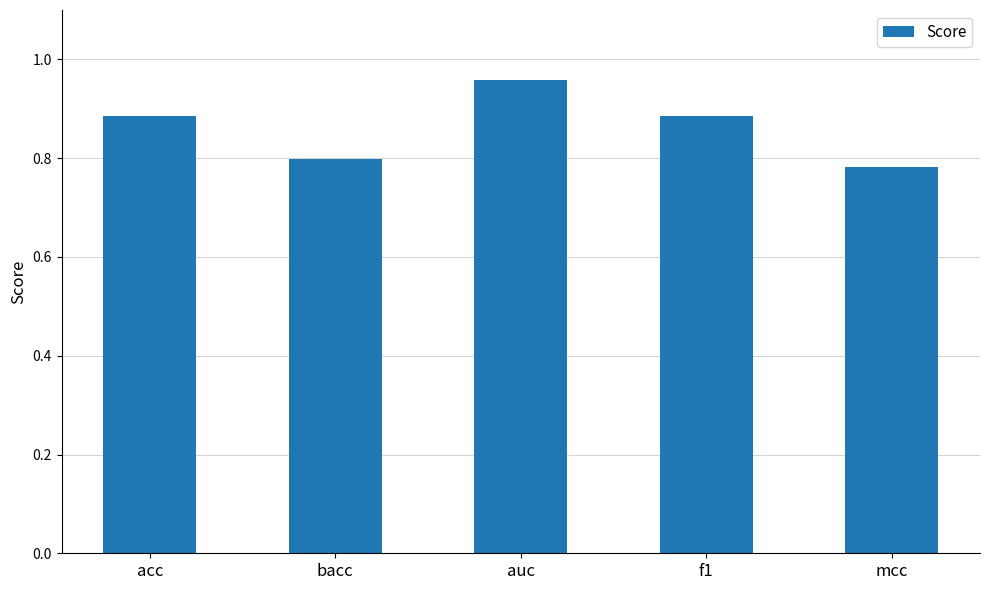

Which has a higher value, bacc or acc?

acc